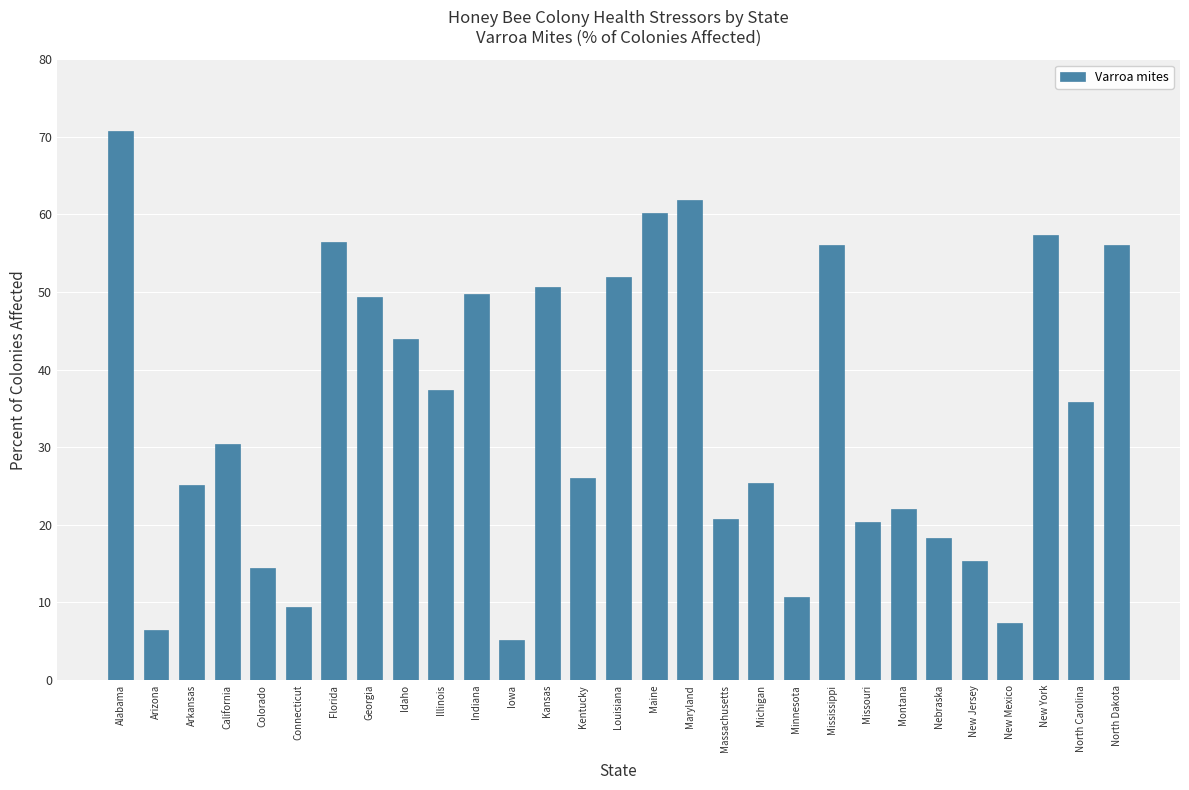

At which category does the chart reach its minimum across all series?

Iowa